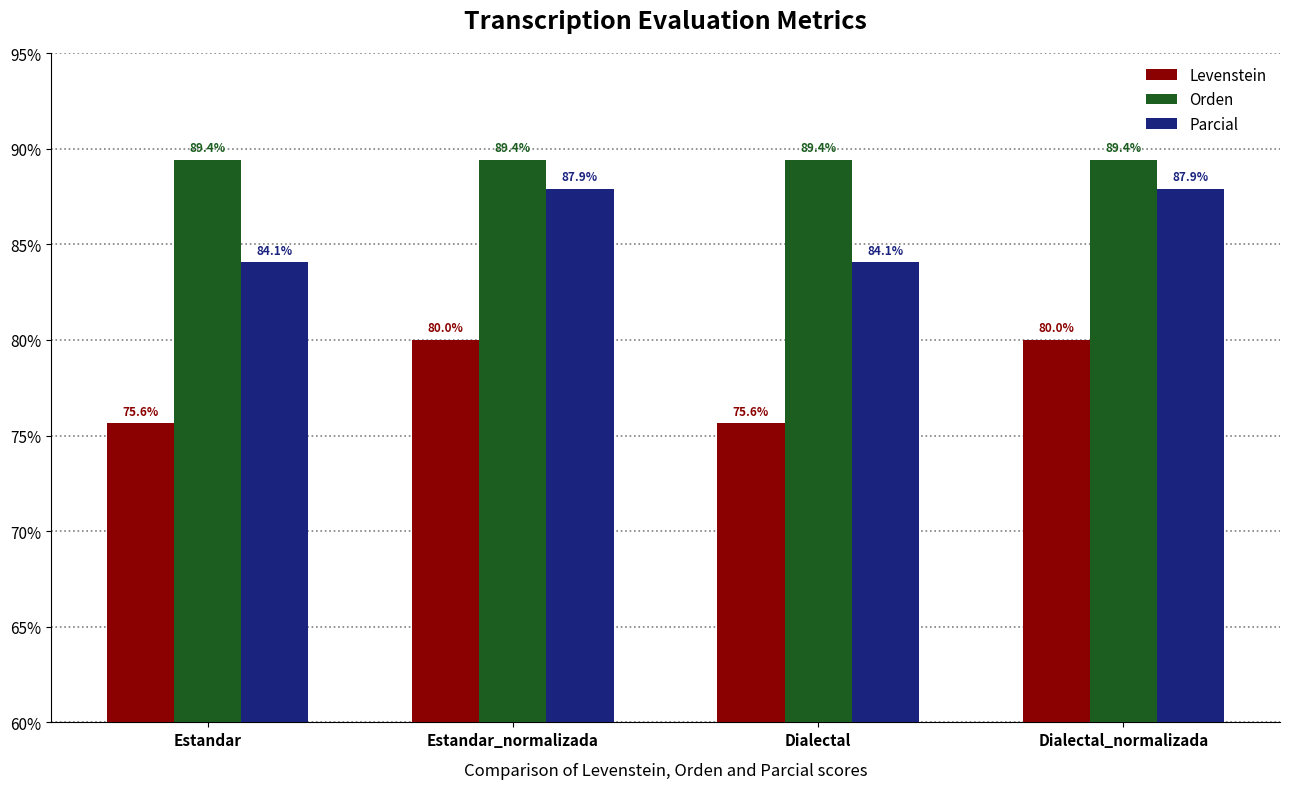

Which series changed the most between Estandar and Dialectal_normalizada?

Levenstein